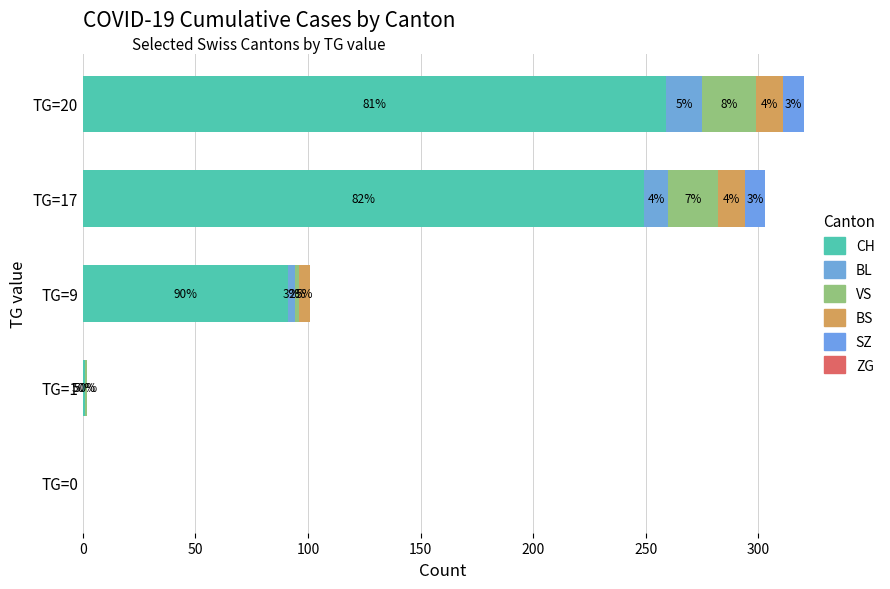

What are all the series names shown in the legend?

CH, BL, VS, BS, SZ, ZG